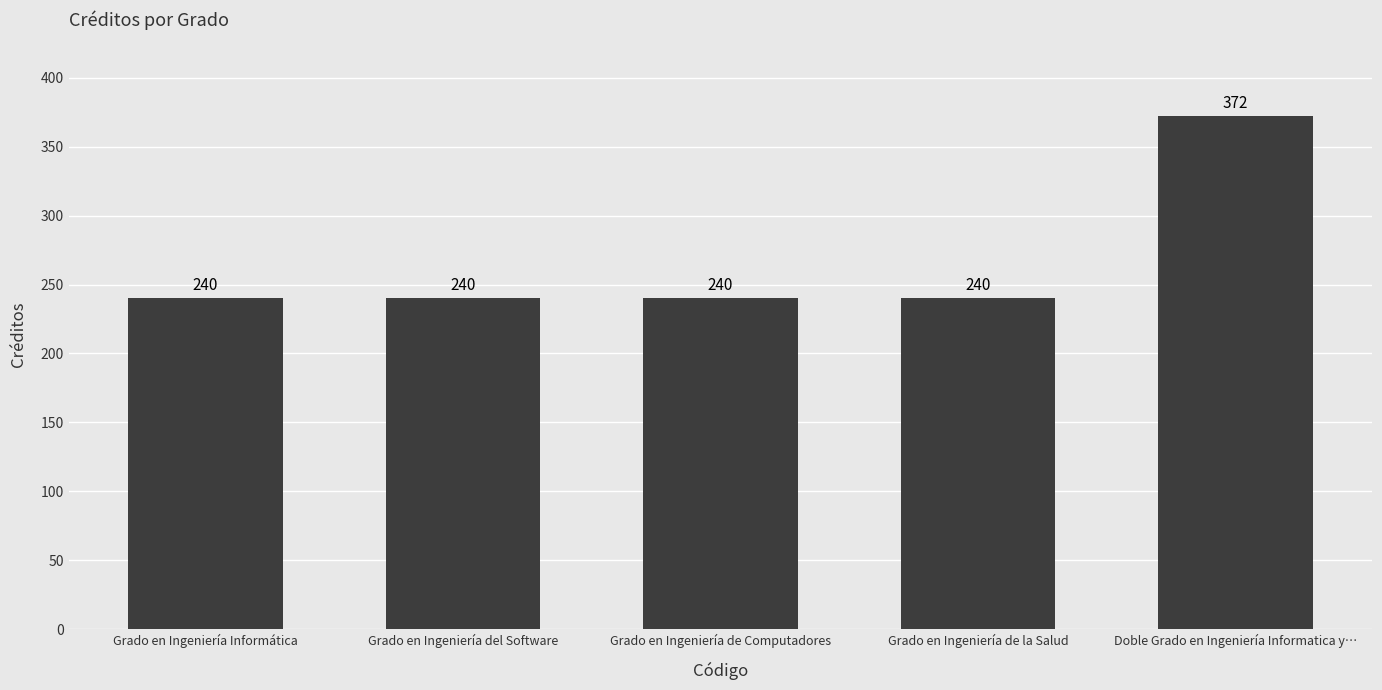

What is the smallest value displayed?

240